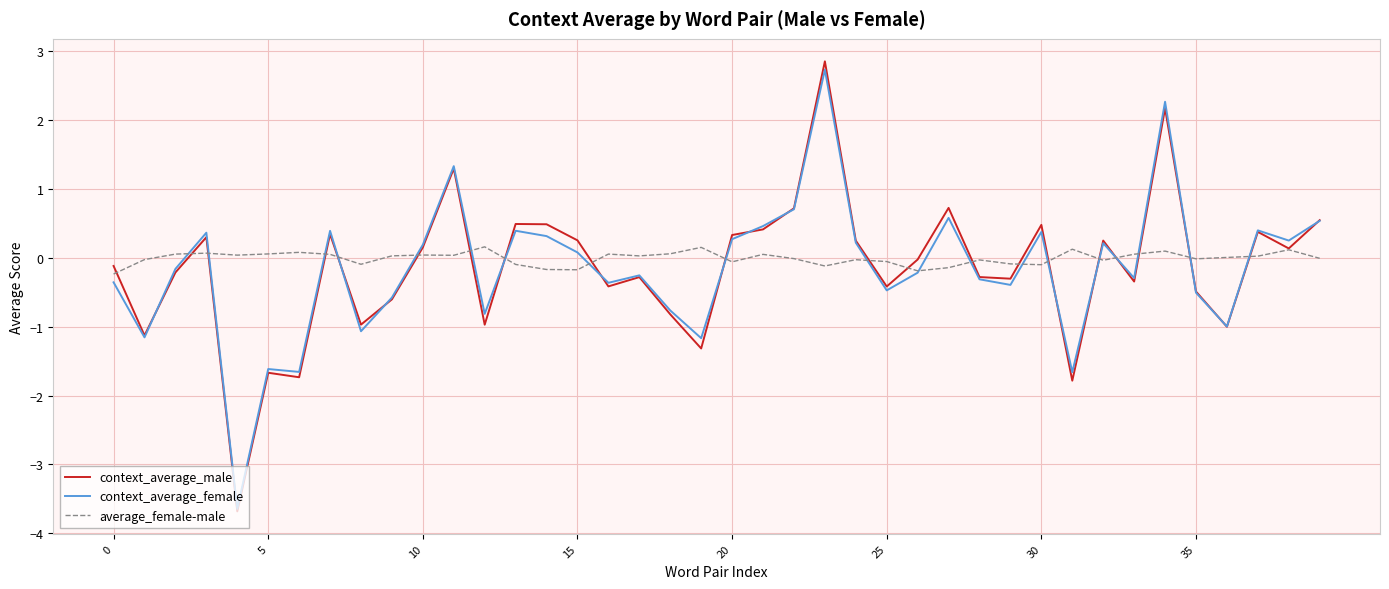

What is the minimum value for context_average_female?

-3.6